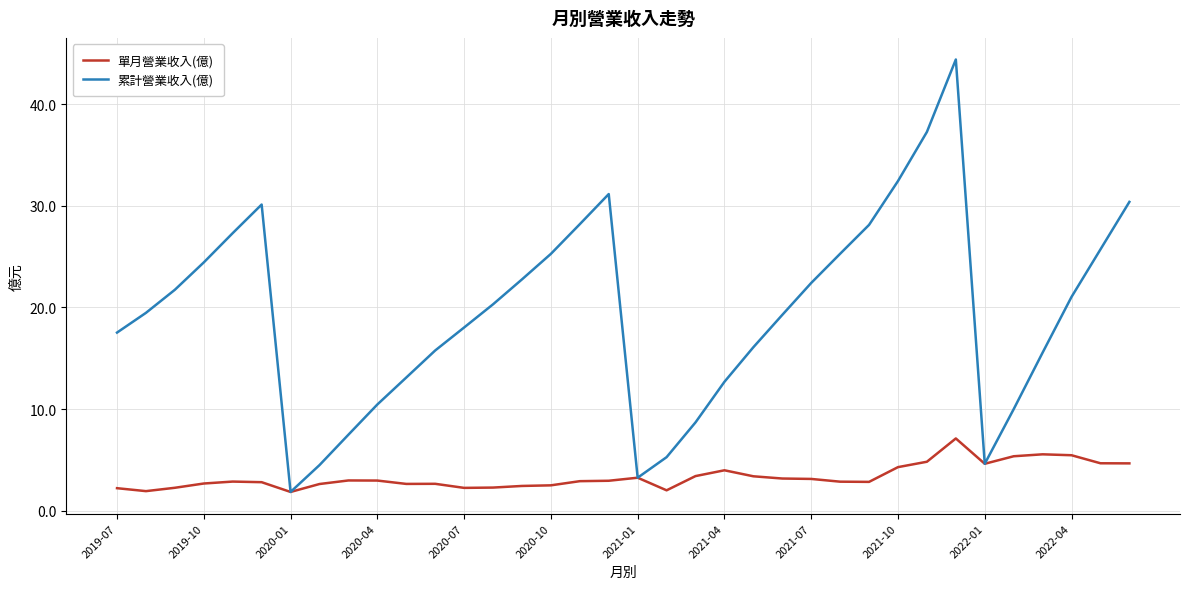

What is the maximum value shown in the chart?

44.4